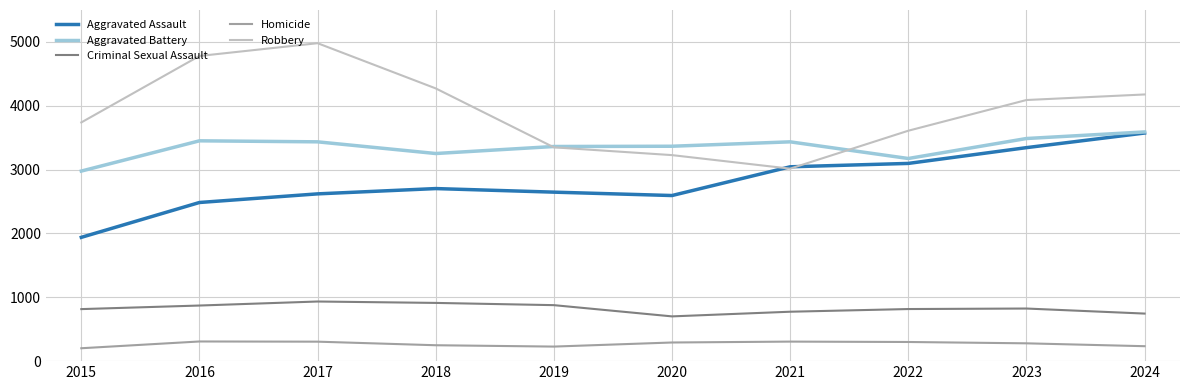

The value of Criminal Sexual Assault at 2016 is 1386. True or false?

False